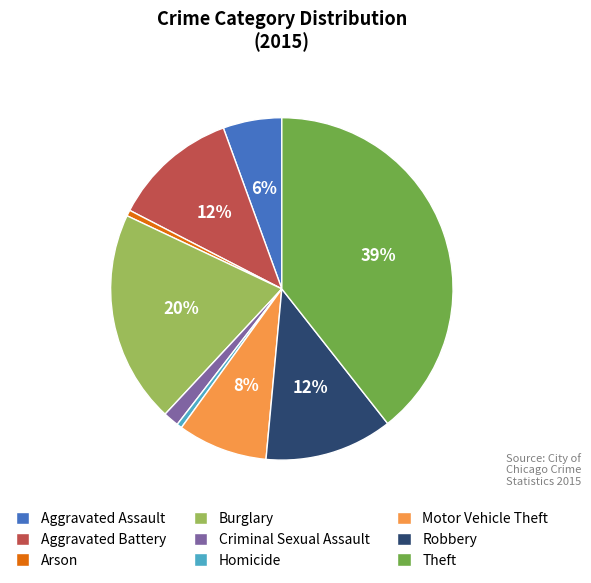

What is the largest slice in the pie chart?

Theft